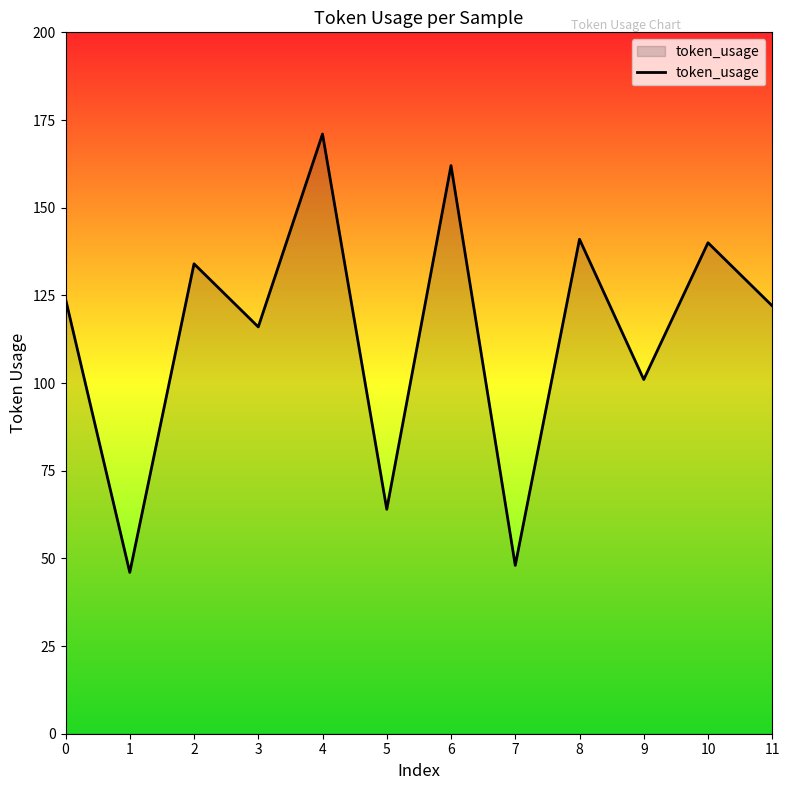

What is the change in value from 6 to 8?

-21